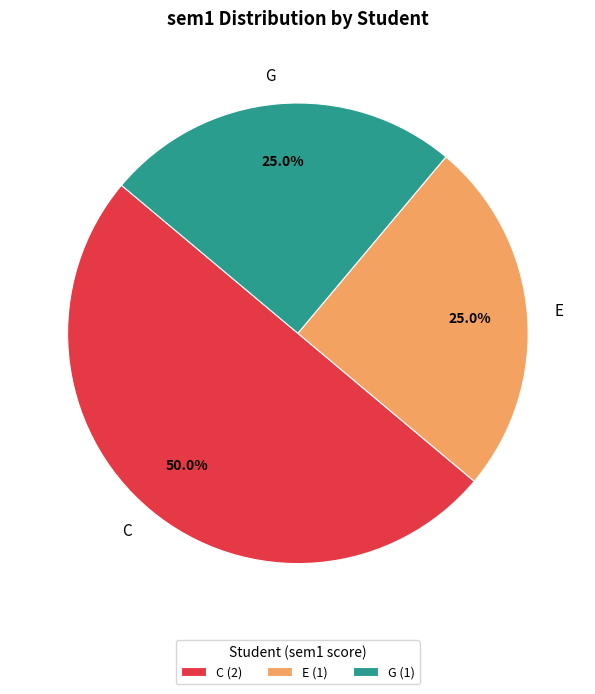

What portion of the pie excludes G?

75.0%